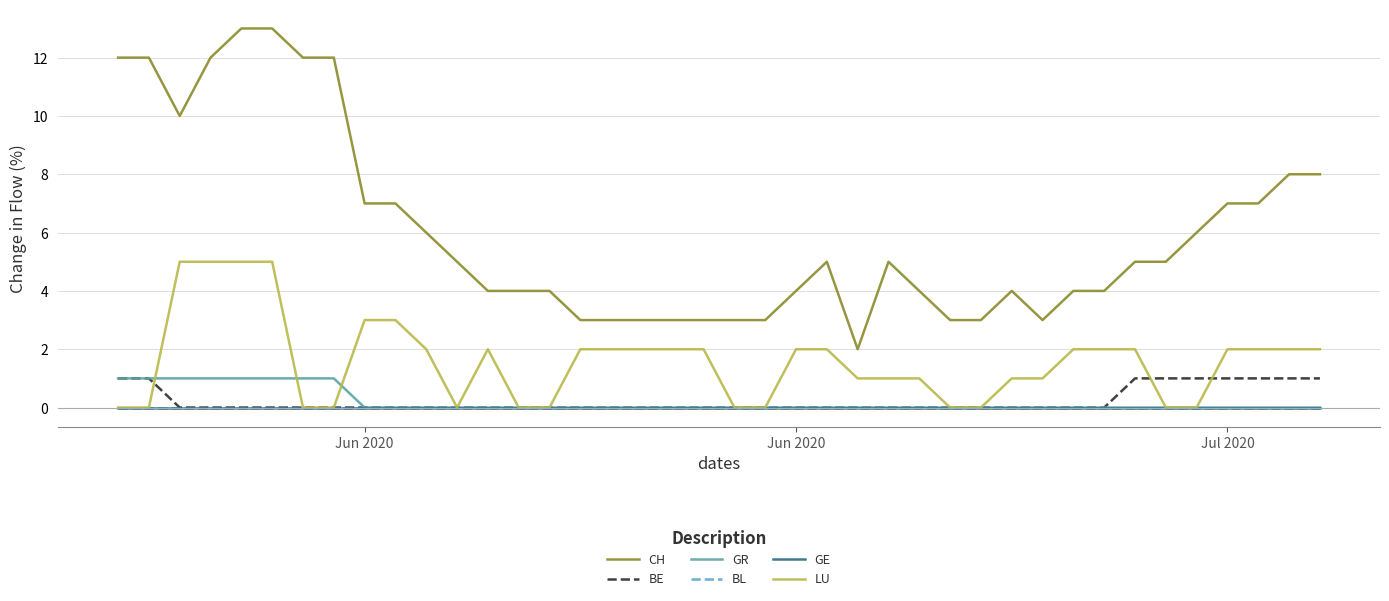

Does the chart display data point markers on the line(s)?

No